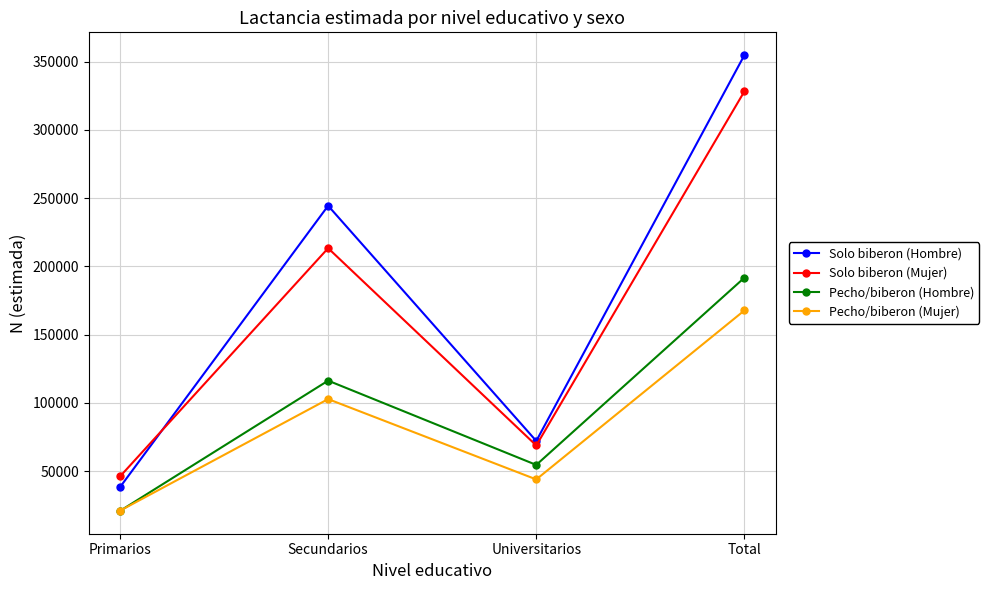

What is the difference between the maximum and second lowest values in the Pecho/biberon (Mujer) series?

123824